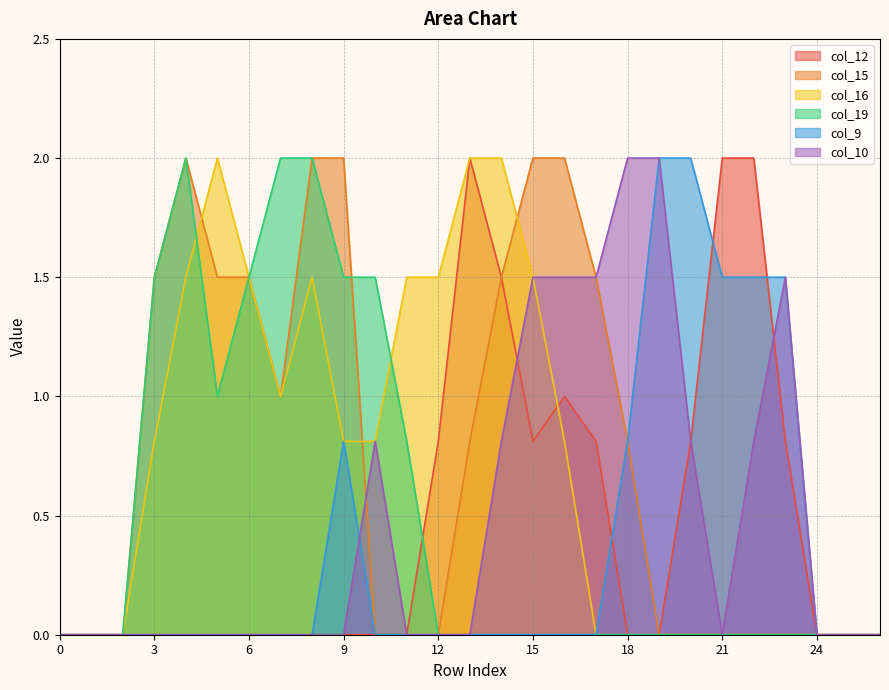

Rank the categories by col_10 value from highest to lowest.

18, 19, 15, 16, 17, 23, 10, 14, 20, 22, 0, 1, 2, 3, 4, 5, 6, 7, 8, 9, 11, 12, 13, 21, 24, 25, 26